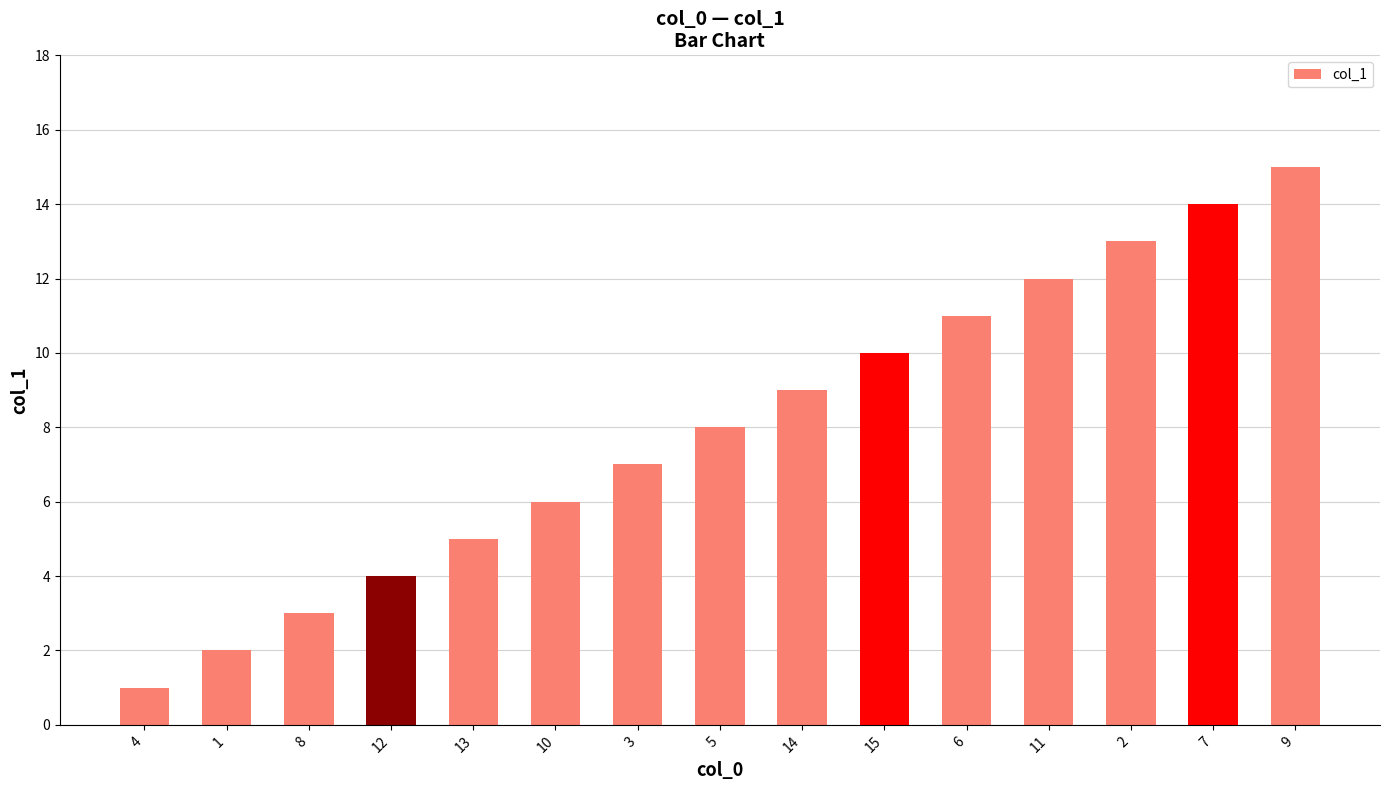

What is the change in value from 10 to 15?

+4